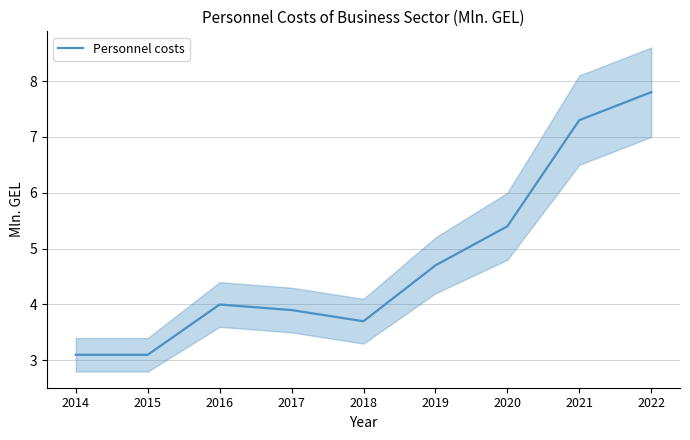

Approximately how many times larger is the value at 2022 compared to 2018?

2.1